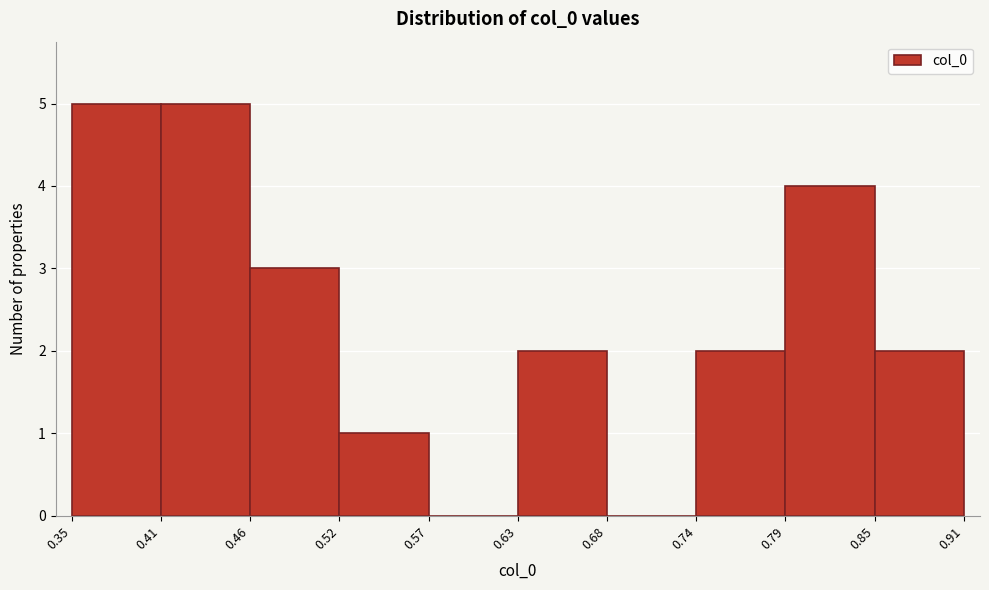

Reading left to right, list every bar in this chart as the range it spans on the x-axis followed by its height. The values are not printed on the chart, so give them approximately, as read against the axis.

0.35 to 0.41: 5
0.41 to 0.46: 5
0.46 to 0.52: 3
0.52 to 0.57: 1
0.57 to 0.63: 0
0.63 to 0.68: 2
0.68 to 0.74: 0
0.74 to 0.79: 2
0.79 to 0.85: 4
0.85 to 0.91: 2